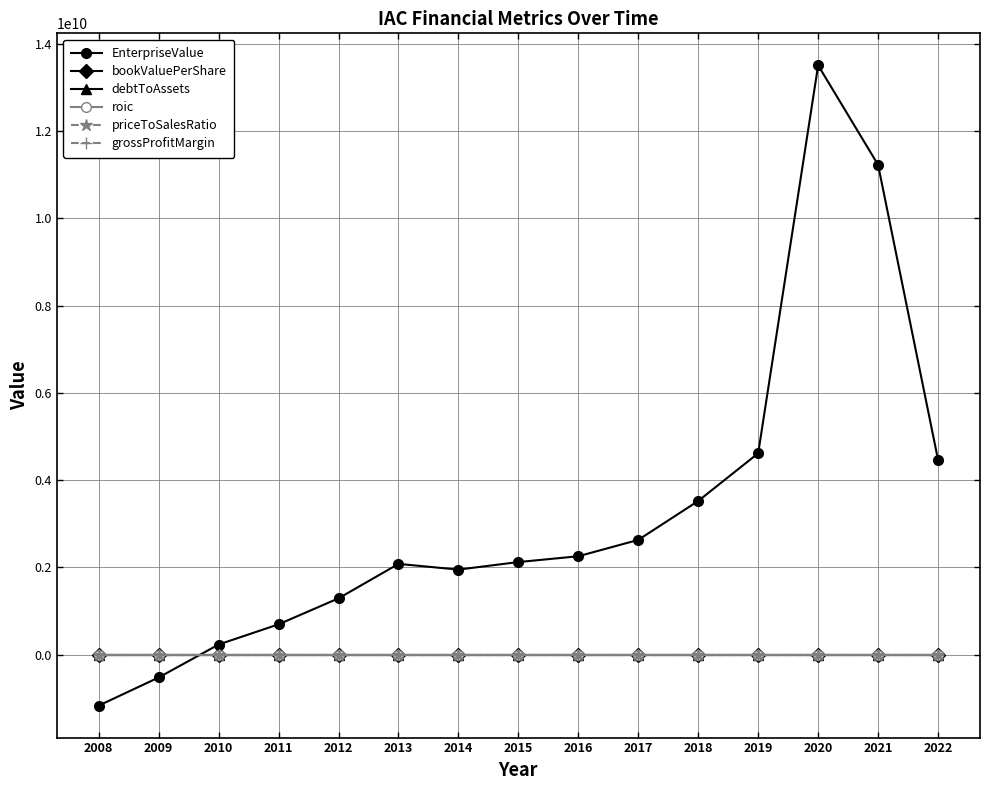

How many lines are shown in the chart?

6